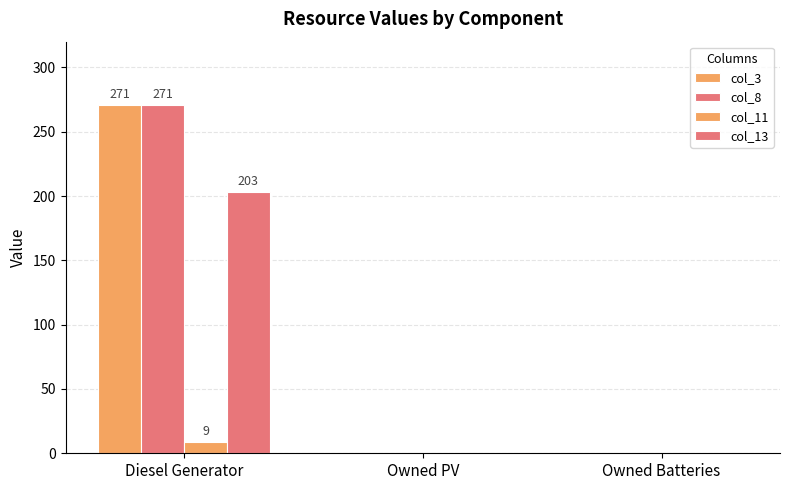

Which label corresponds to the smallest value in the chart?

Owned PV